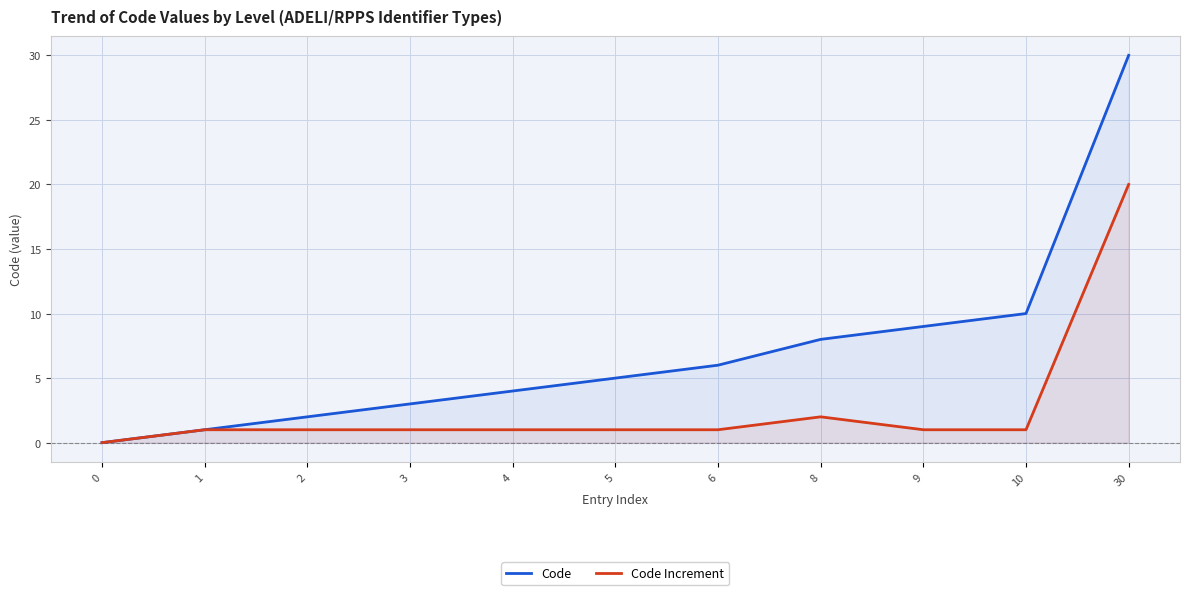

Which label corresponds to the largest value in the chart?

30